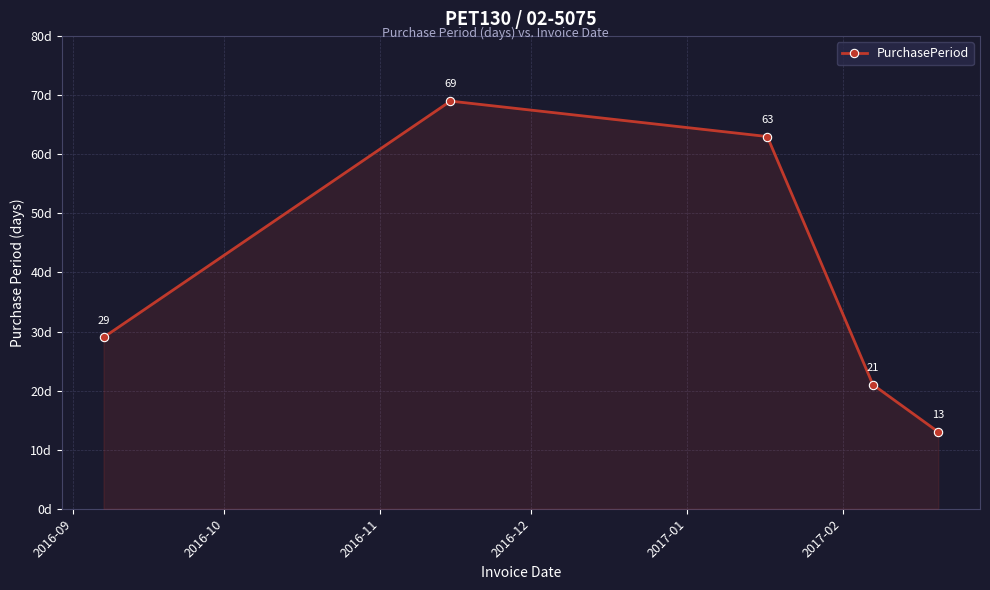

How many series are shown in this chart?

1